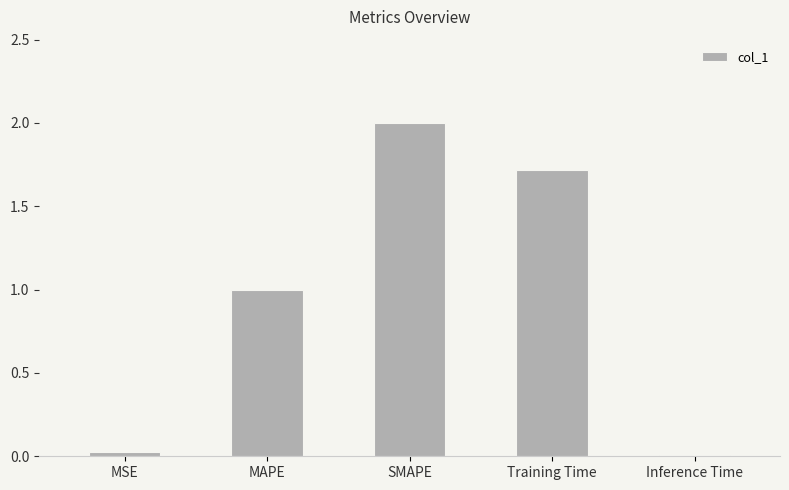

The value at Training Time is 1.7. True or false?

True